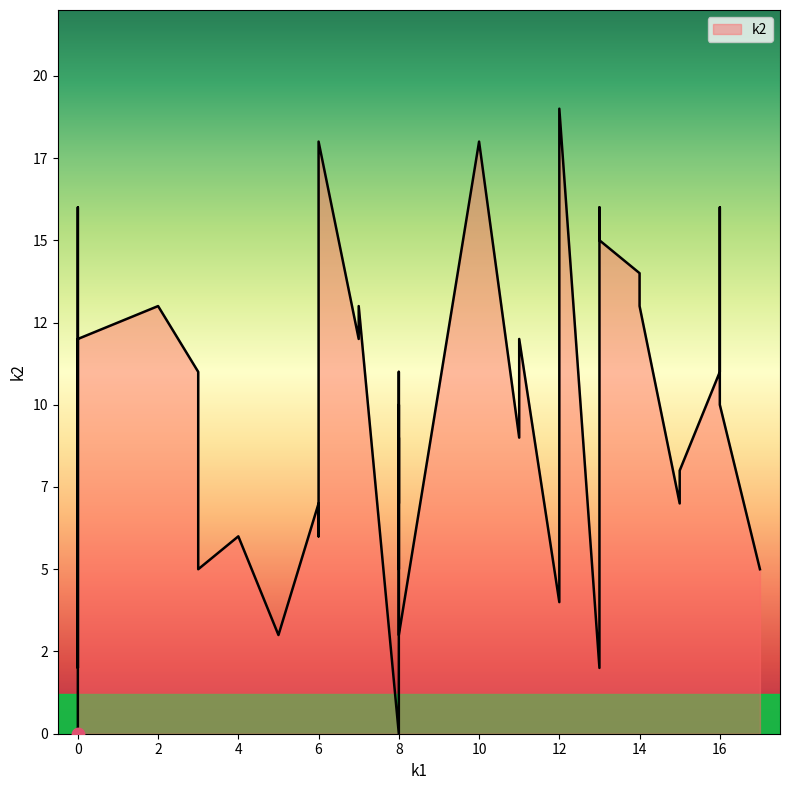

At how many categories does at least one series exceed 2?

38